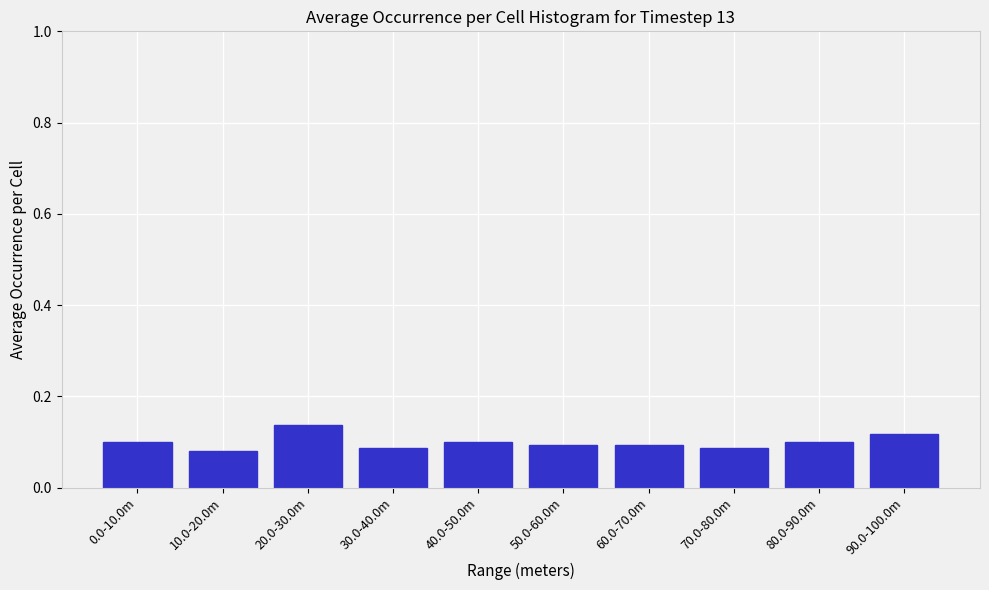

What is the sum of the values at 20.0-30.0m and 90.0-100.0m?

0.3